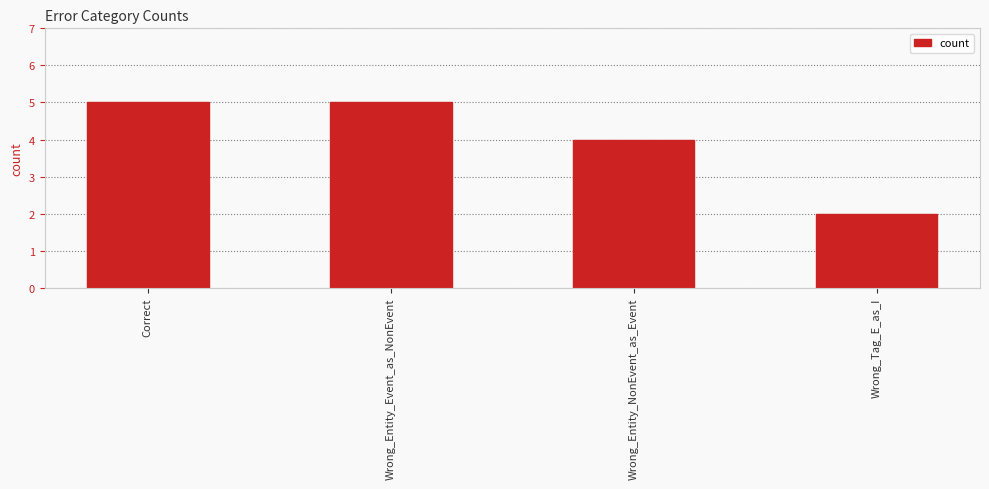

Which category has the lowest value across all series?

Wrong_Tag_E_as_I